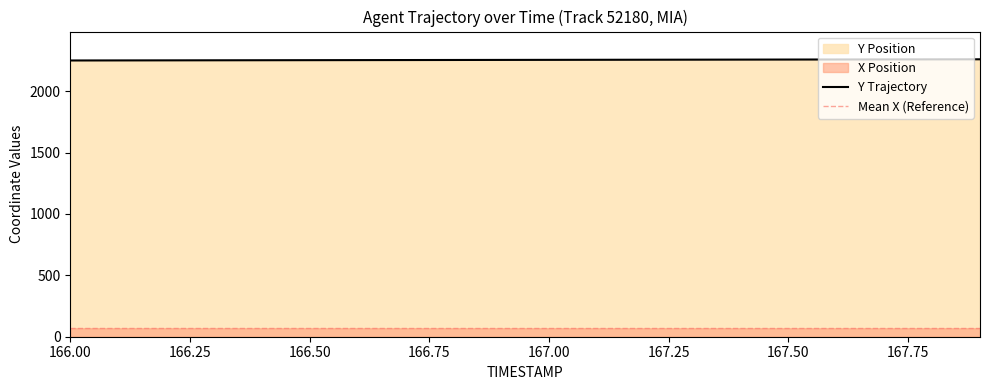

The value of Y Trajectory at 166.50 is 777.9. True or false?

False